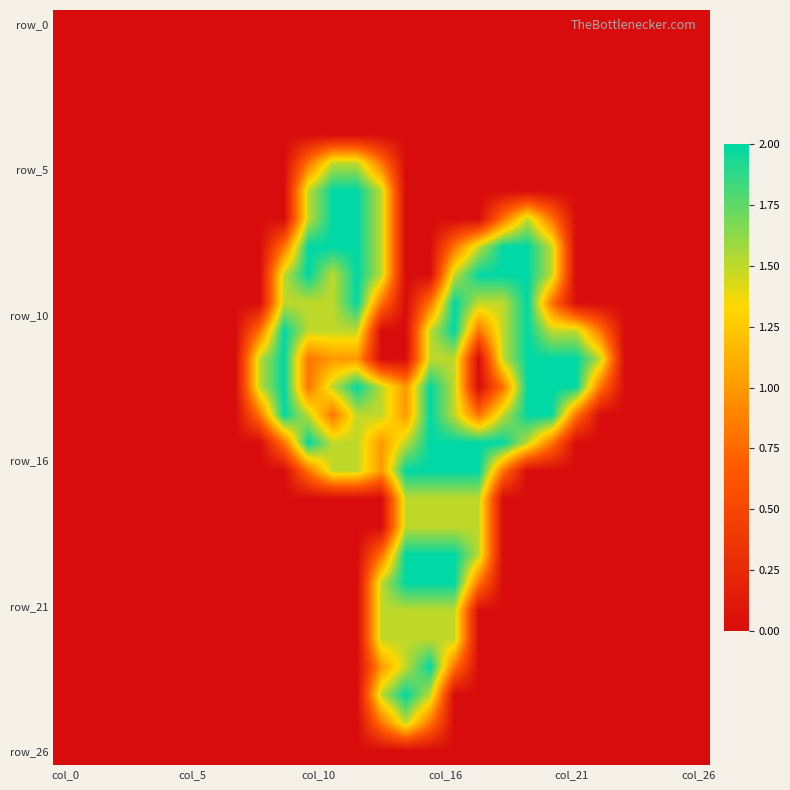

How many distinct data groups are displayed?

27